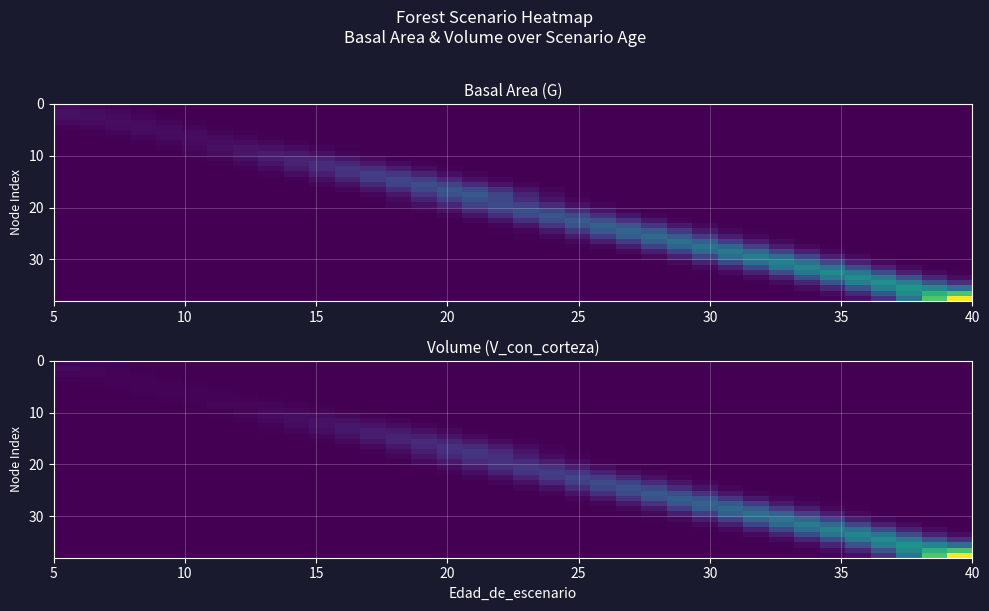

Count the number of data series in this chart.

38